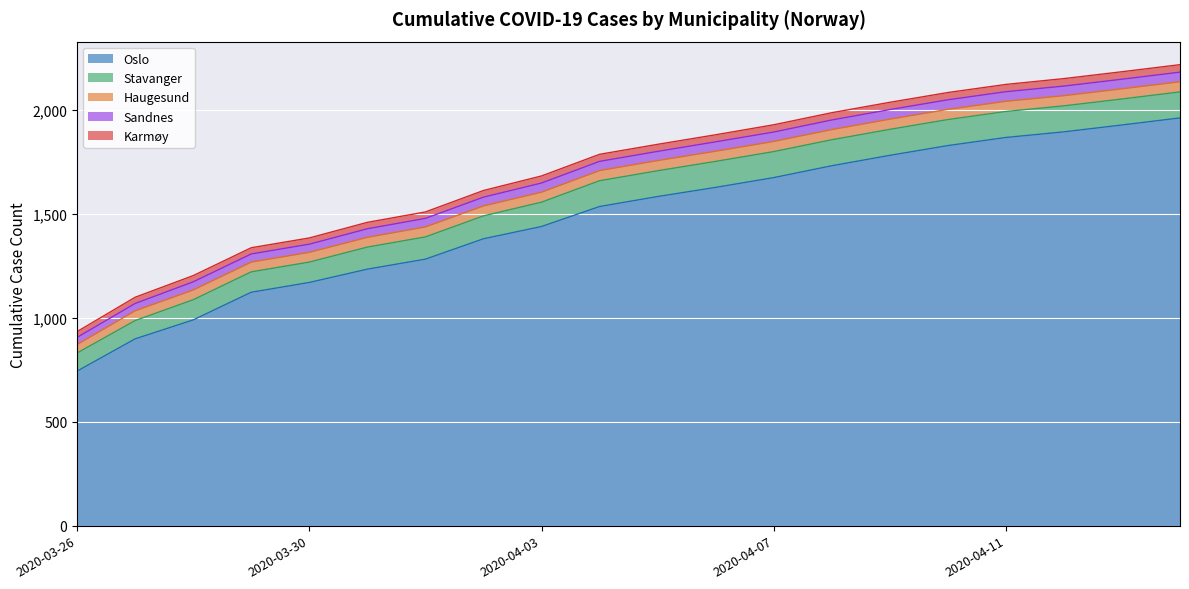

At which category does the chart reach its peak across all series?

2020-04-14